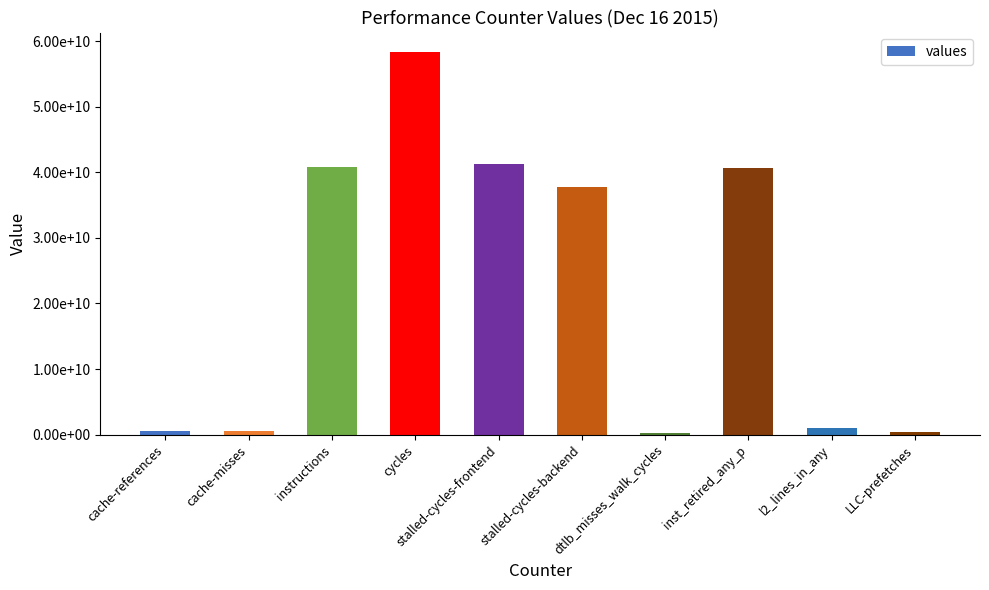

What is the label of the 7th bar from the right?

cycles